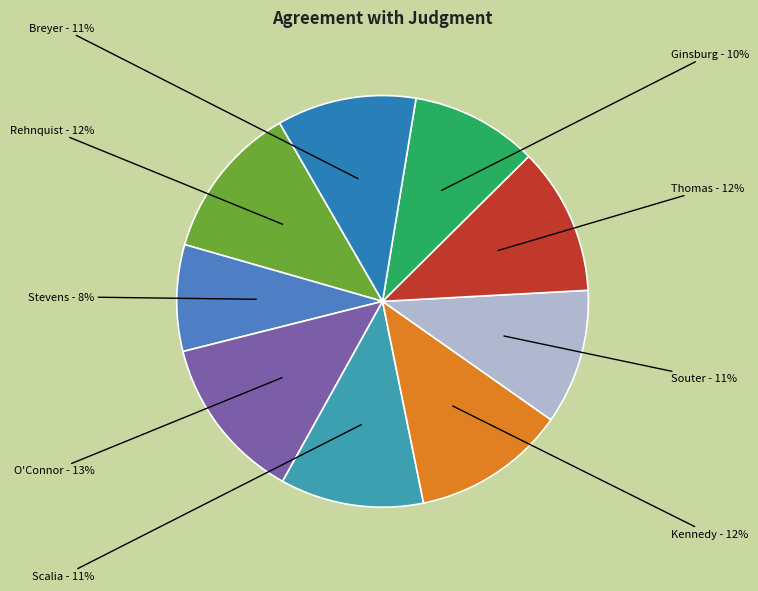

Which slice is the largest?

O'Connor